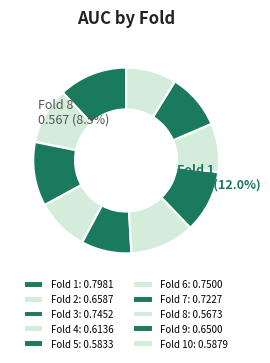

True or false: Fold 5 accounts for 16% of the total.

False